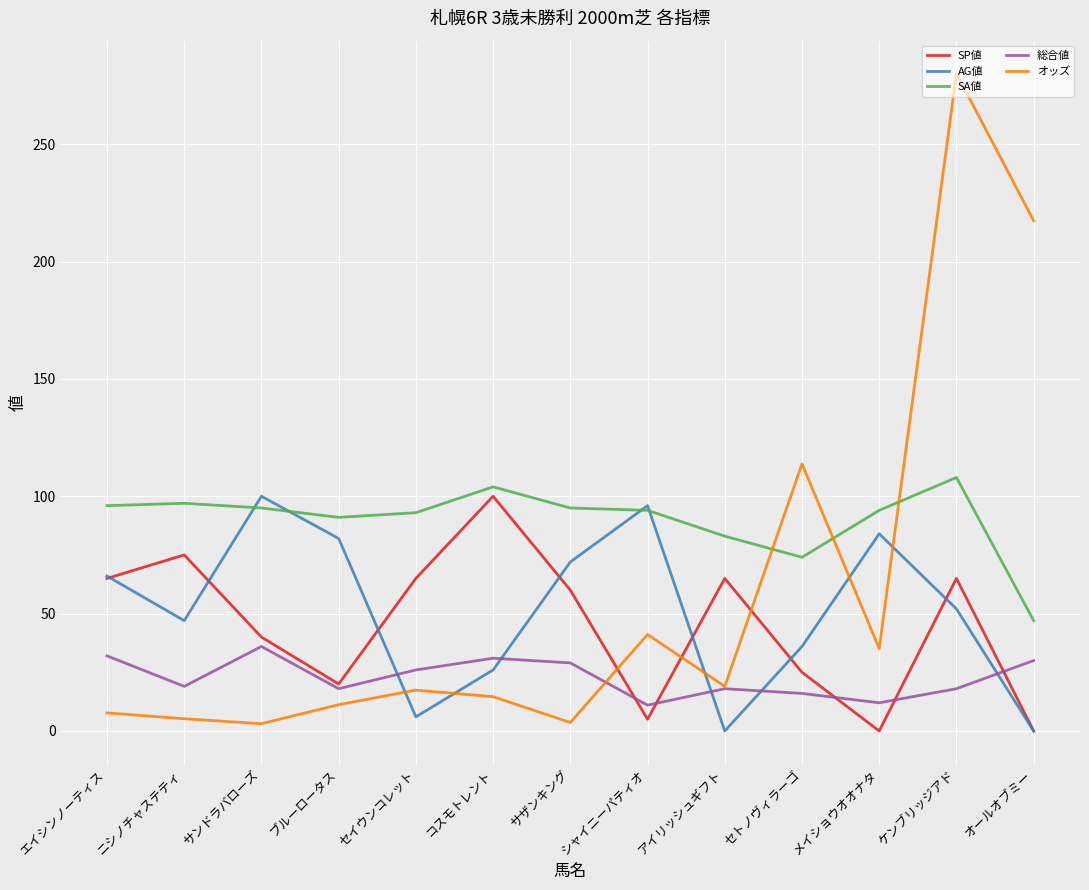

True or false: AG値 and SA値 cross at least once.

True